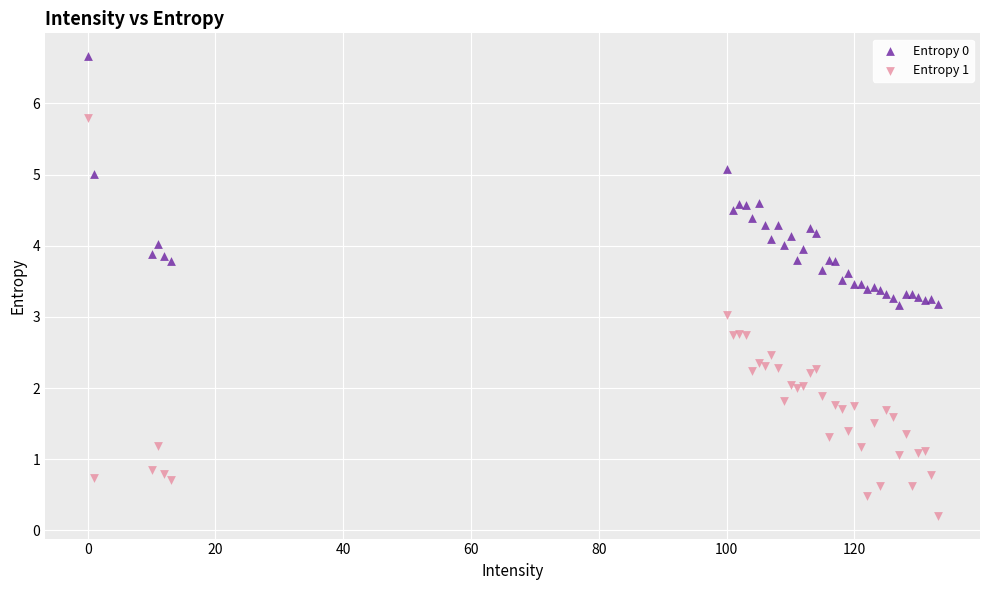

What is the X range (max minus min) for the scatter plot?

133.0